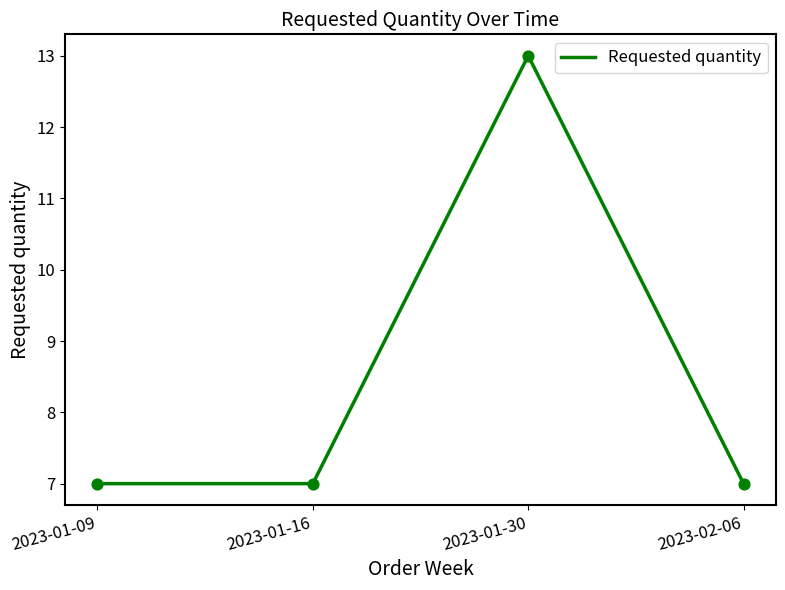

What is the ratio of the value at 2023-01-09 to the value at 2023-01-30?

0.5